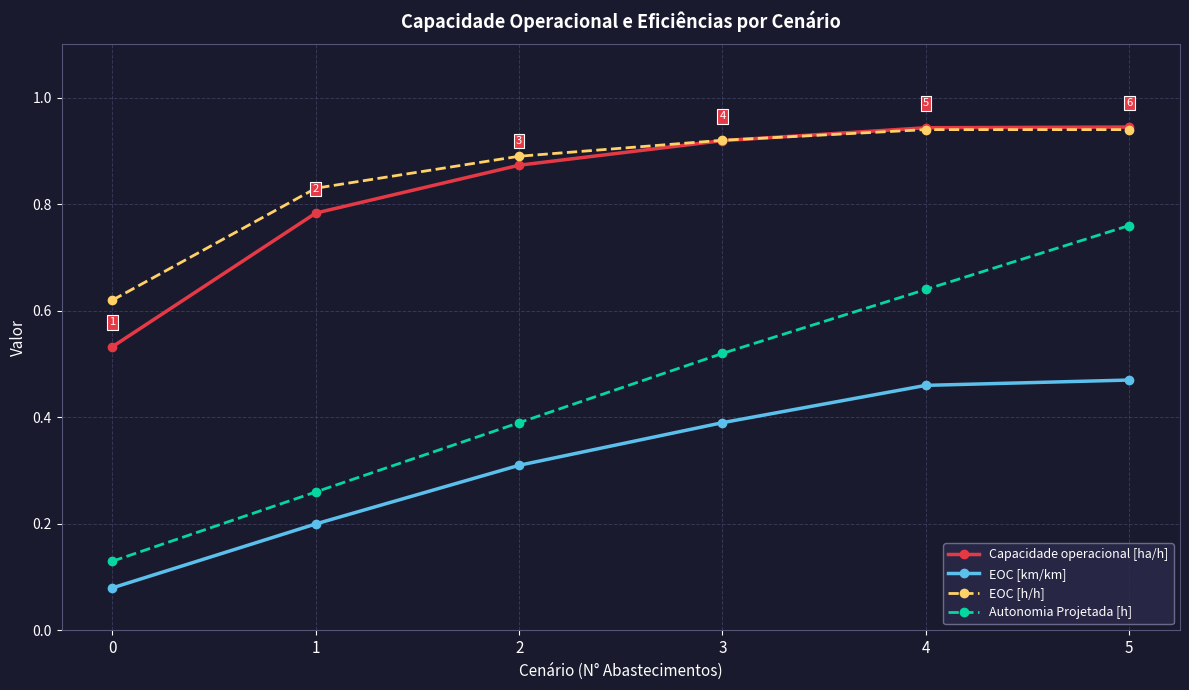

How many EOC [h/h] values are between 0 and 1?

6